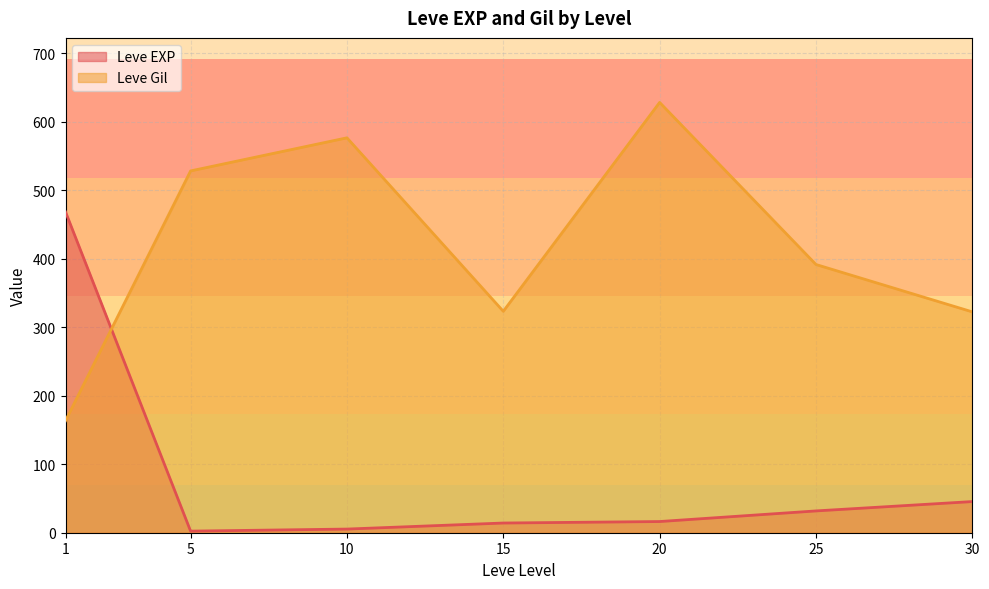

Is the value of Leve EXP at 20 greater than the value of Leve Gil at 5?

No